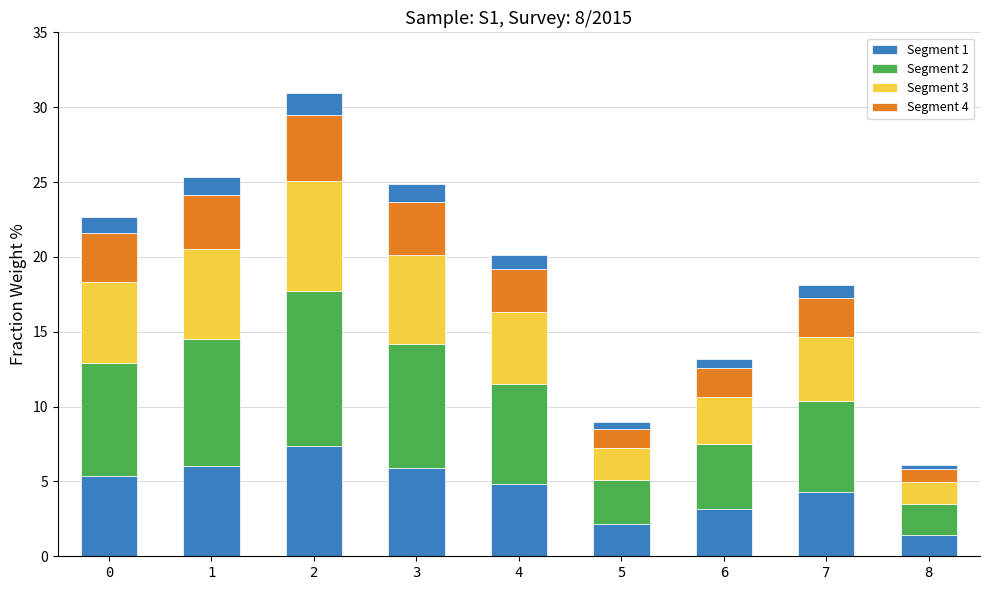

At how many categories does at least one series exceed 6?

6